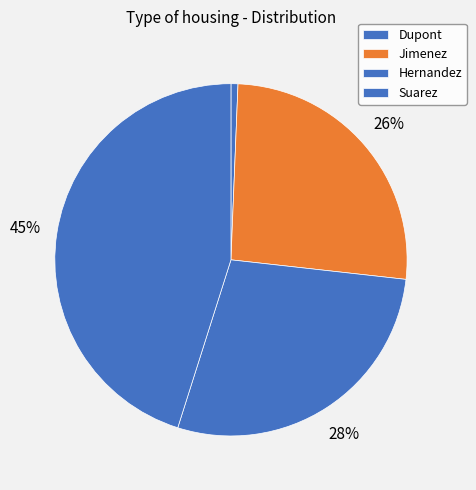

How many slices are in this pie chart?

4